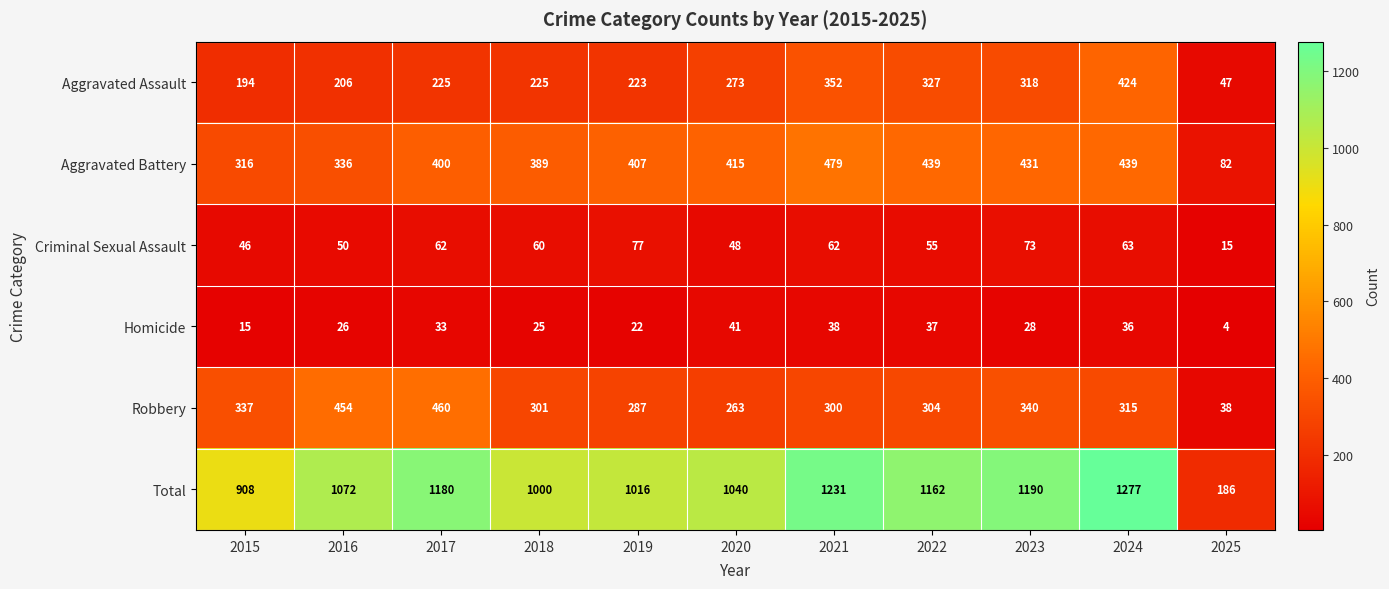

True or false: Robbery has a value of 176 at 2022.

False